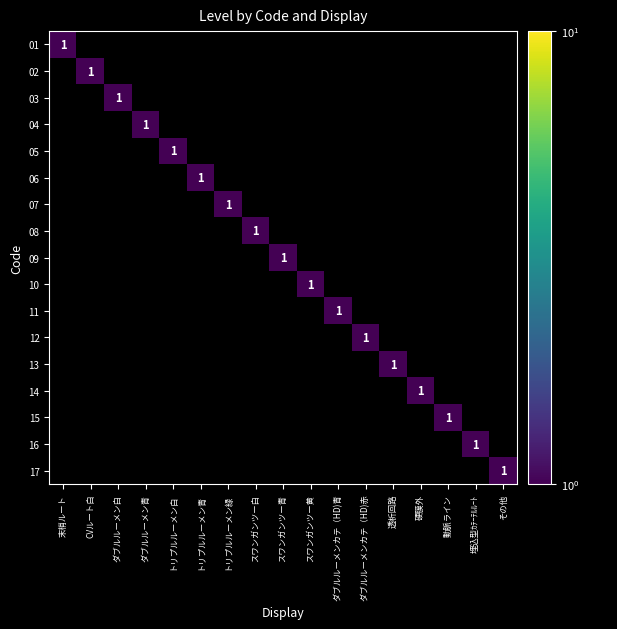

At which category is the sum across all series the highest?

末梢ルート